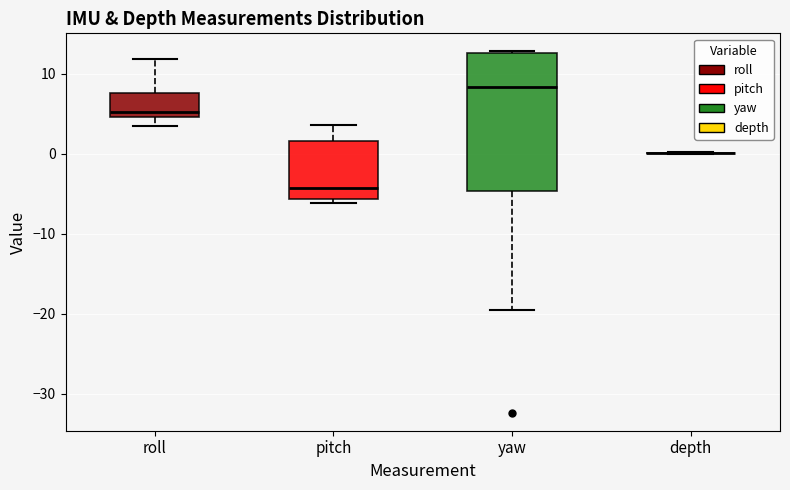

Reading left to right, read every box against the y-axis: the position of its median line, the range the box covers, and the ends of its whiskers. The values are not printed on the chart, so give them approximately, as read against the axis.

roll: median 5 (just above the box's lower edge), box 5 to 8, whiskers 3 to 12
pitch: median -4, box -6 to 2, whiskers -6 (just below the box's lower edge) to 4
yaw: median 8, box -5 to 13, whiskers -20 to 13
depth: box collapsed to a line at 0, whiskers 0 to 0